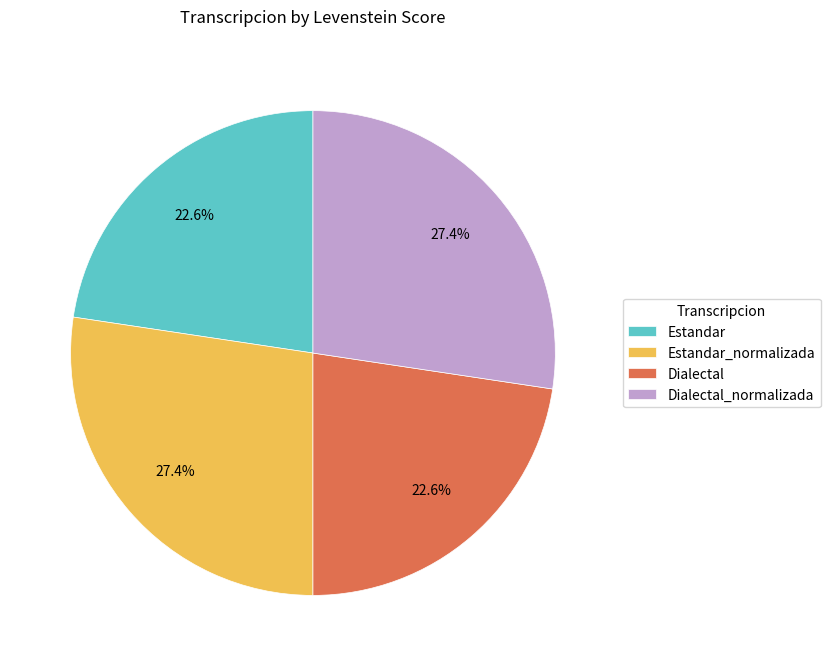

How many slices are in this pie chart?

4